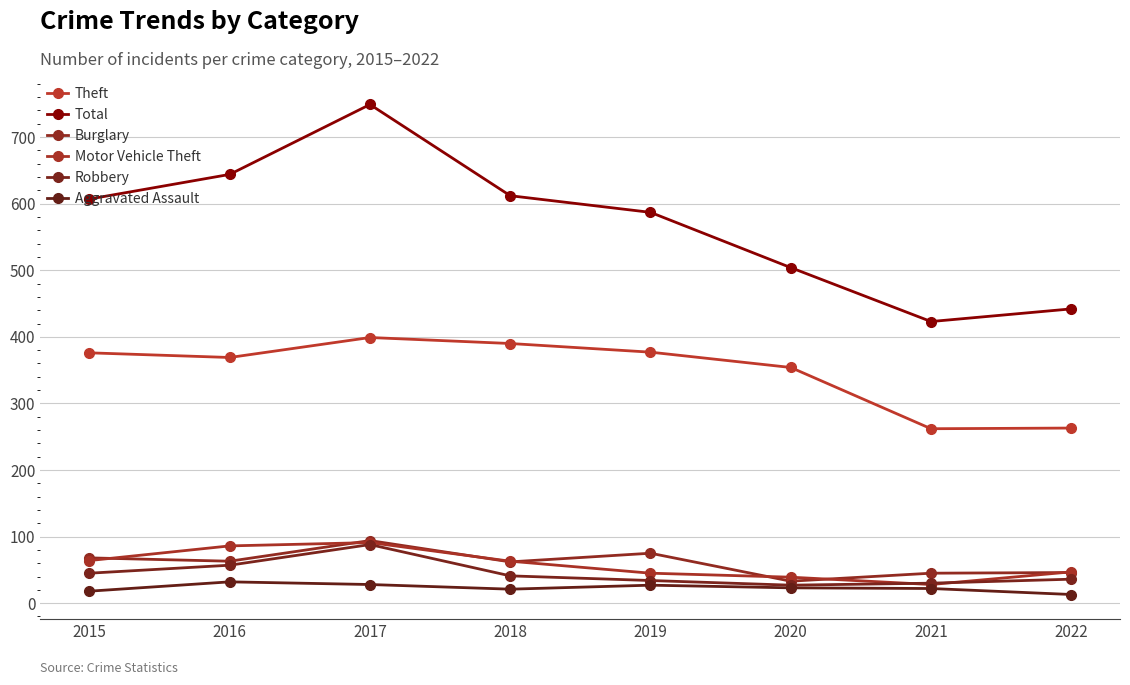

Which series has the largest total across all categories?

Total